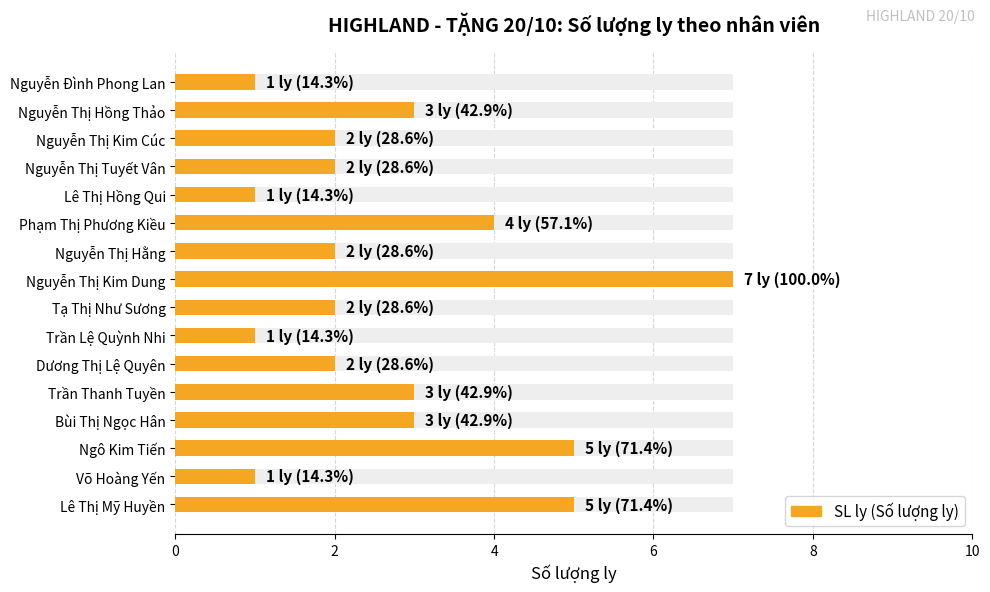

What is the greatest value displayed?

7